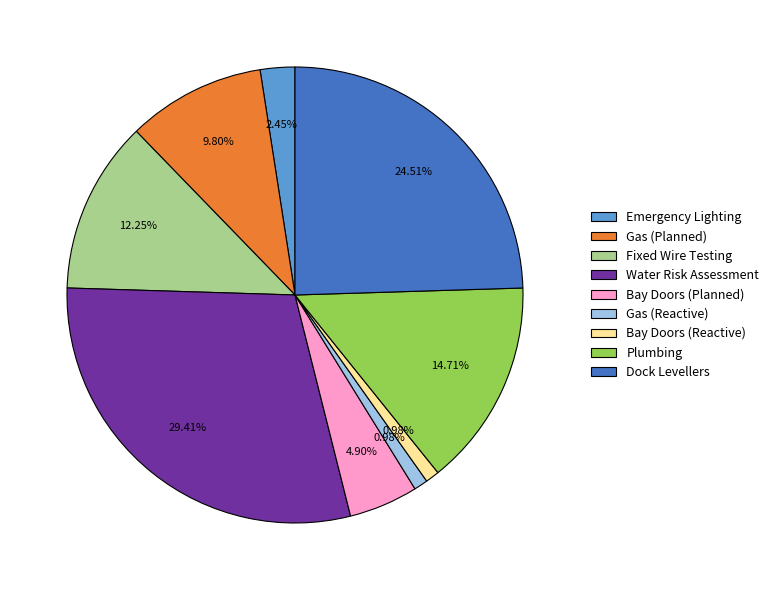

True or false: Gas (Planned) accounts for 3% of the total.

False